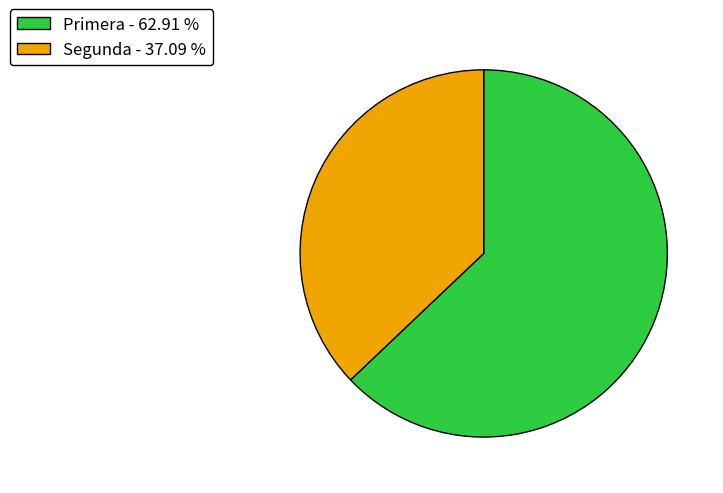

How many slices are in this pie chart?

2